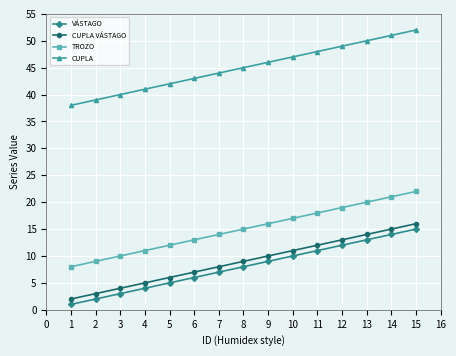

True or false: VÁSTAGO and CUPLA cross at least once.

False